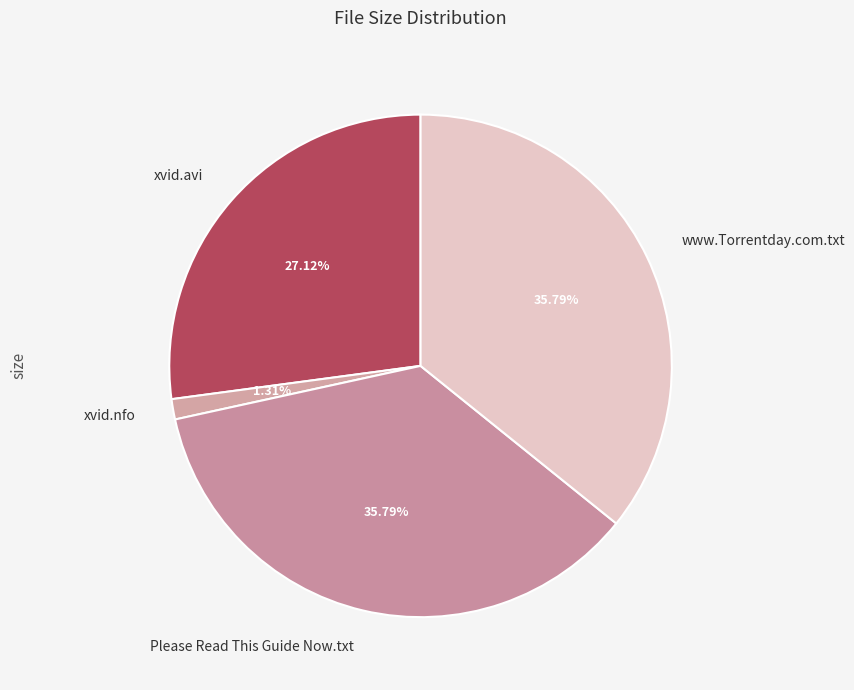

Does www.Torrentday.com.txt account for over 50% of the chart?

No